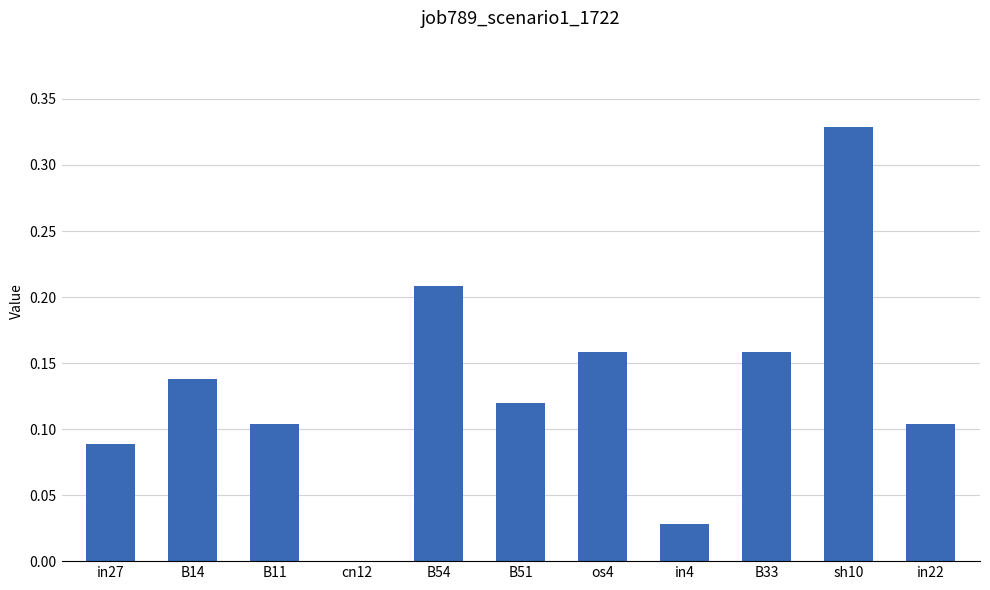

Are the bars grouped side by side (vs. stacked)?

No